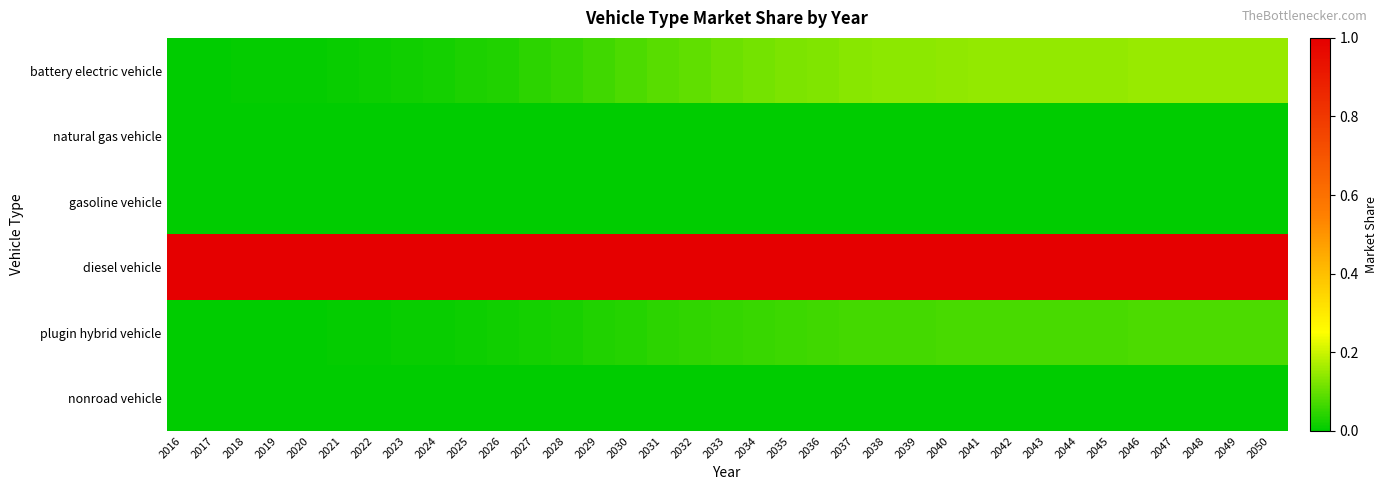

Reading right to left, what are all the values shown in this chart?

battery electric vehicle: 2050=0.1	2049=0.1	2048=0.1	2047=0.1	2046=0.1	2045=0.1	2044=0.1	2043=0.1	2042=0.1	2041=0.1	2040=0.1	2039=0.1	2038=0.1	2037=0.1	2036=0.1	2035=0.1	2034=0.1	2033=0.1	2032=0.1	2031=0.1	2030=0.1	2029=0.1	2028=0.1	2027=0.0	2026=0.0	2025=0.0	2024=0.0	2023=0.0	2022=0.0	2021=0.0	2020=0.0	2019=0.0	2018=0.0	2017=0.0	2016=0.0
natural gas vehicle: 2050=0.0	2049=0.0	2048=0.0	2047=0.0	2046=0.0	2045=0.0	2044=0.0	2043=0.0	2042=0.0	2041=0.0	2040=0.0	2039=0.0	2038=0.0	2037=0.0	2036=0.0	2035=0.0	2034=0.0	2033=0.0	2032=0.0	2031=0.0	2030=0.0	2029=0.0	2028=0.0	2027=0.0	2026=0.0	2025=0.0	2024=0.0	2023=0.0	2022=0.0	2021=0.0	2020=0.0	2019=0.0	2018=0.0	2017=0.0	2016=0.0
gasoline vehicle: 2050=0.0	2049=0.0	2048=0.0	2047=0.0	2046=0.0	2045=0.0	2044=0.0	2043=0.0	2042=0.0	2041=0.0	2040=0.0	2039=0.0	2038=0.0	2037=0.0	2036=0.0	2035=0.0	2034=0.0	2033=0.0	2032=0.0	2031=0.0	2030=0.0	2029=0.0	2028=0.0	2027=0.0	2026=0.0	2025=0.0	2024=0.0	2023=0.0	2022=0.0	2021=0.0	2020=0.0	2019=0.0	2018=0.0	2017=0.0	2016=0.0
diesel vehicle: 2050=1.0	2049=1.0	2048=1.0	2047=1.0	2046=1.0	2045=1.0	2044=1.0	2043=1.0	2042=1.0	2041=1.0	2040=1.0	2039=1.0	2038=1.0	2037=1.0	2036=1.0	2035=1.0	2034=1.0	2033=1.0	2032=1.0	2031=1.0	2030=1.0	2029=1.0	2028=1.0	2027=1.0	2026=1.0	2025=1.0	2024=1.0	2023=1.0	2022=1.0	2021=1.0	2020=1.0	2019=1.0	2018=1.0	2017=1.0	2016=1.0
plugin hybrid vehicle: 2050=0.1	2049=0.1	2048=0.1	2047=0.1	2046=0.1	2045=0.1	2044=0.1	2043=0.1	2042=0.1	2041=0.1	2040=0.1	2039=0.1	2038=0.1	2037=0.1	2036=0.1	2035=0.1	2034=0.1	2033=0.1	2032=0.0	2031=0.0	2030=0.0	2029=0.0	2028=0.0	2027=0.0	2026=0.0	2025=0.0	2024=0.0	2023=0.0	2022=0.0	2021=0.0	2020=0.0	2019=0.0	2018=0.0	2017=0.0	2016=0.0
nonroad vehicle: 2050=0.0	2049=0.0	2048=0.0	2047=0.0	2046=0.0	2045=0.0	2044=0.0	2043=0.0	2042=0.0	2041=0.0	2040=0.0	2039=0.0	2038=0.0	2037=0.0	2036=0.0	2035=0.0	2034=0.0	2033=0.0	2032=0.0	2031=0.0	2030=0.0	2029=0.0	2028=0.0	2027=0.0	2026=0.0	2025=0.0	2024=0.0	2023=0.0	2022=0.0	2021=0.0	2020=0.0	2019=0.0	2018=0.0	2017=0.0	2016=0.0